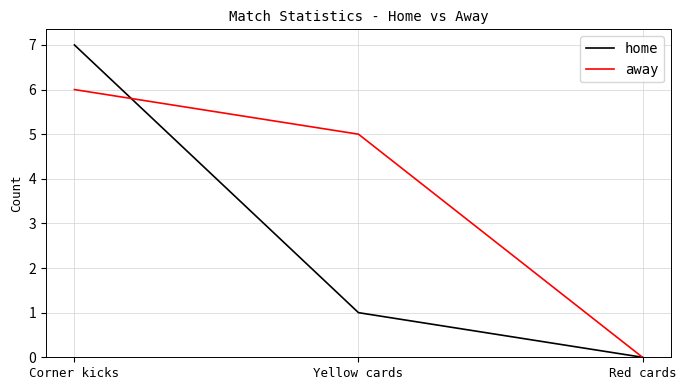

What position from the right is Yellow cards?

2